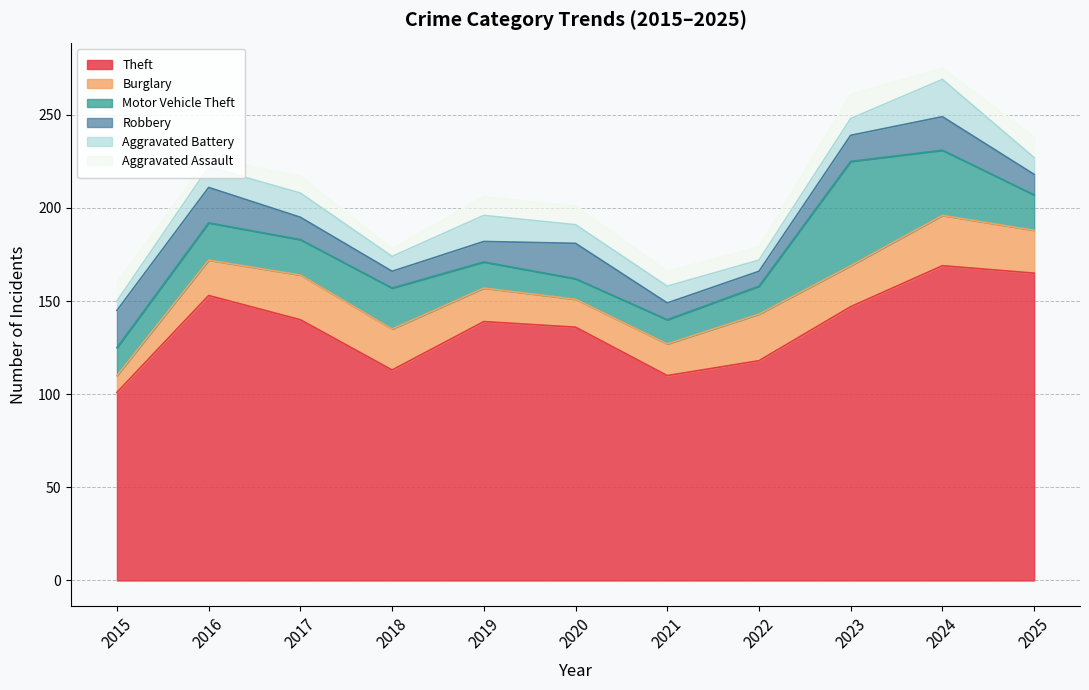

At which category is the sum across all series the highest?

2024